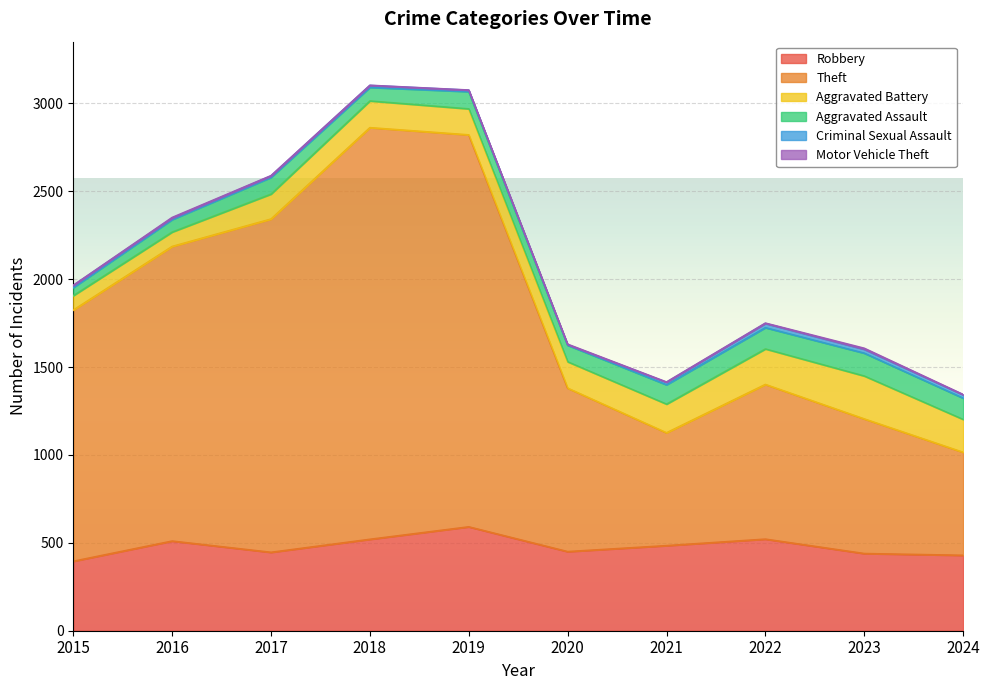

Reading left to right, list all the values displayed in this chart.

Robbery: 2015=395	2016=510	2017=446	2018=520	2019=591	2020=450	2021=484	2022=521	2023=439	2024=429
Theft: 2015=1429	2016=1676	2017=1896	2018=2342	2019=2230	2020=930	2021=642	2022=880	2023=766	2024=586
Aggravated Battery: 2015=82	2016=82	2017=142	2018=152	2019=148	2020=150	2021=163	2022=202	2023=244	2024=187
Aggravated Assault: 2015=46	2016=71	2017=95	2018=77	2019=98	2020=94	2021=110	2022=121	2023=130	2024=121
Criminal Sexual Assault: 2015=12	2016=8	2017=8	2018=11	2019=8	2020=3	2021=14	2022=24	2023=22	2024=19
Motor Vehicle Theft: 2015=1	2016=4	2017=2	2018=1	2019=1	2020=3	2021=2	2022=2	2023=6	2024=2